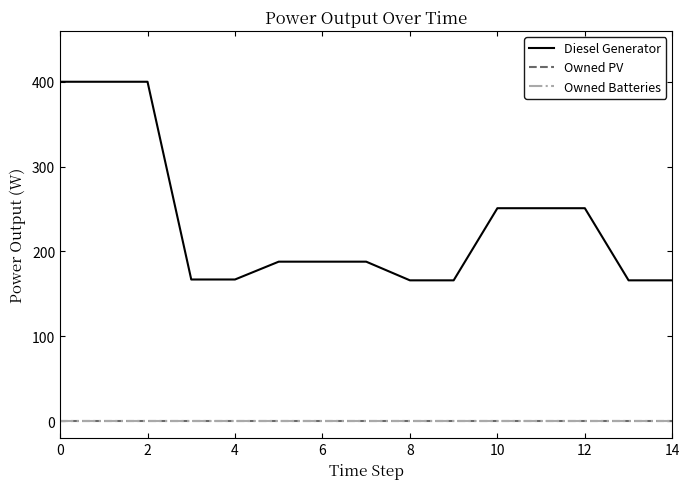

What is the label of the 5th point from the right?

10